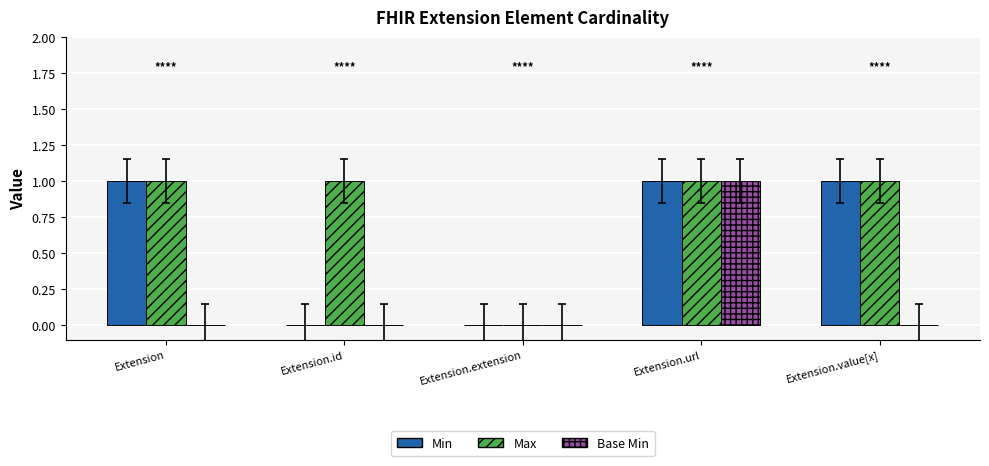

Is it true that Base Min equals -1 at Extension.id?

False